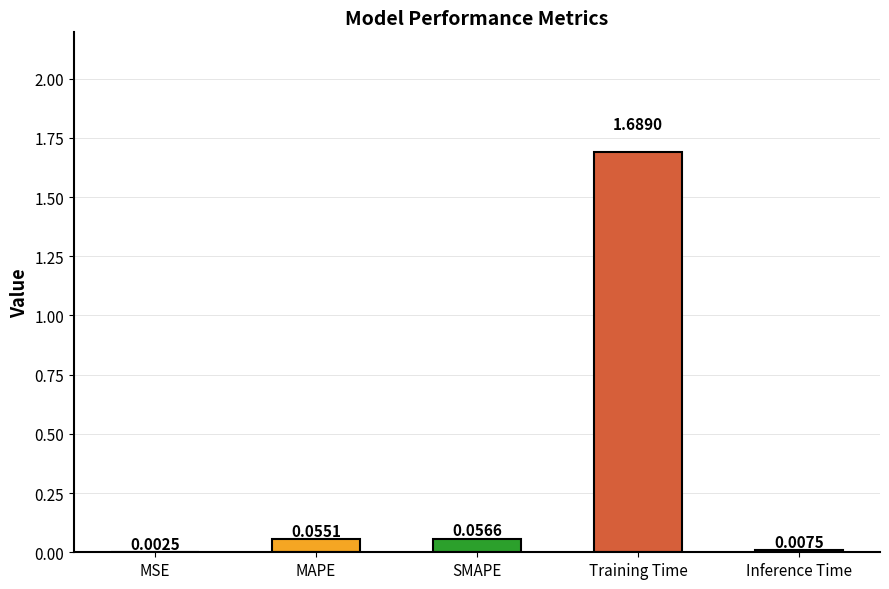

Are the bars horizontal?

No